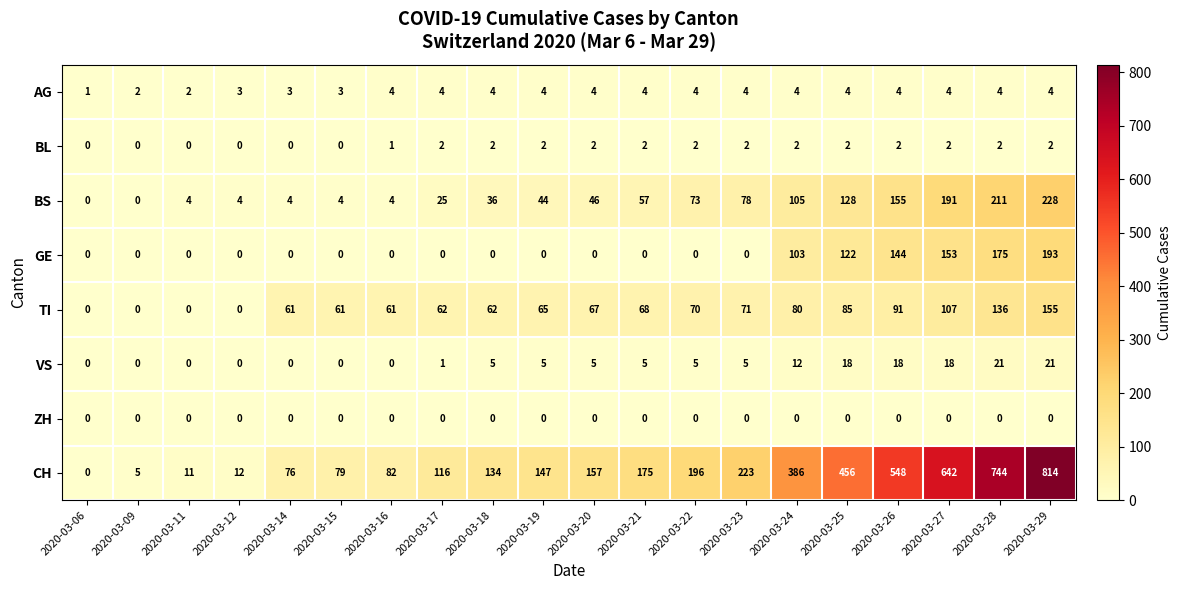

At which category is the sum across all series the highest?

2020-03-29